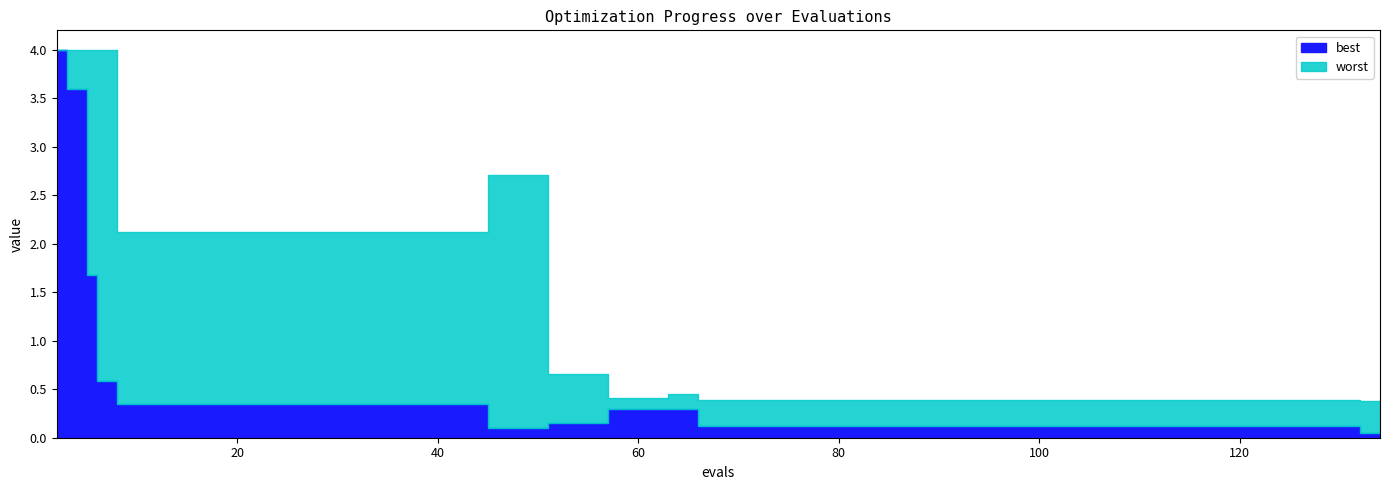

Is the value of best at 9 greater than the value of worst at 120?

No